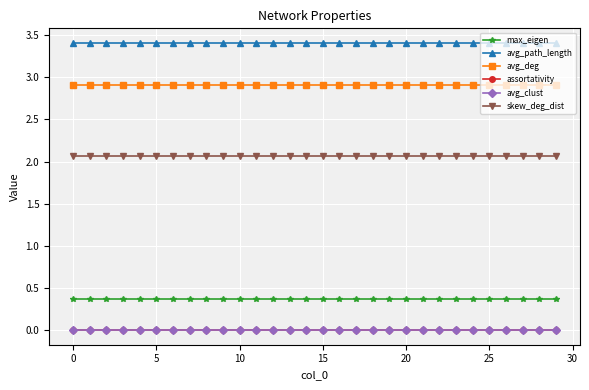

What is the greatest value displayed?

3.4